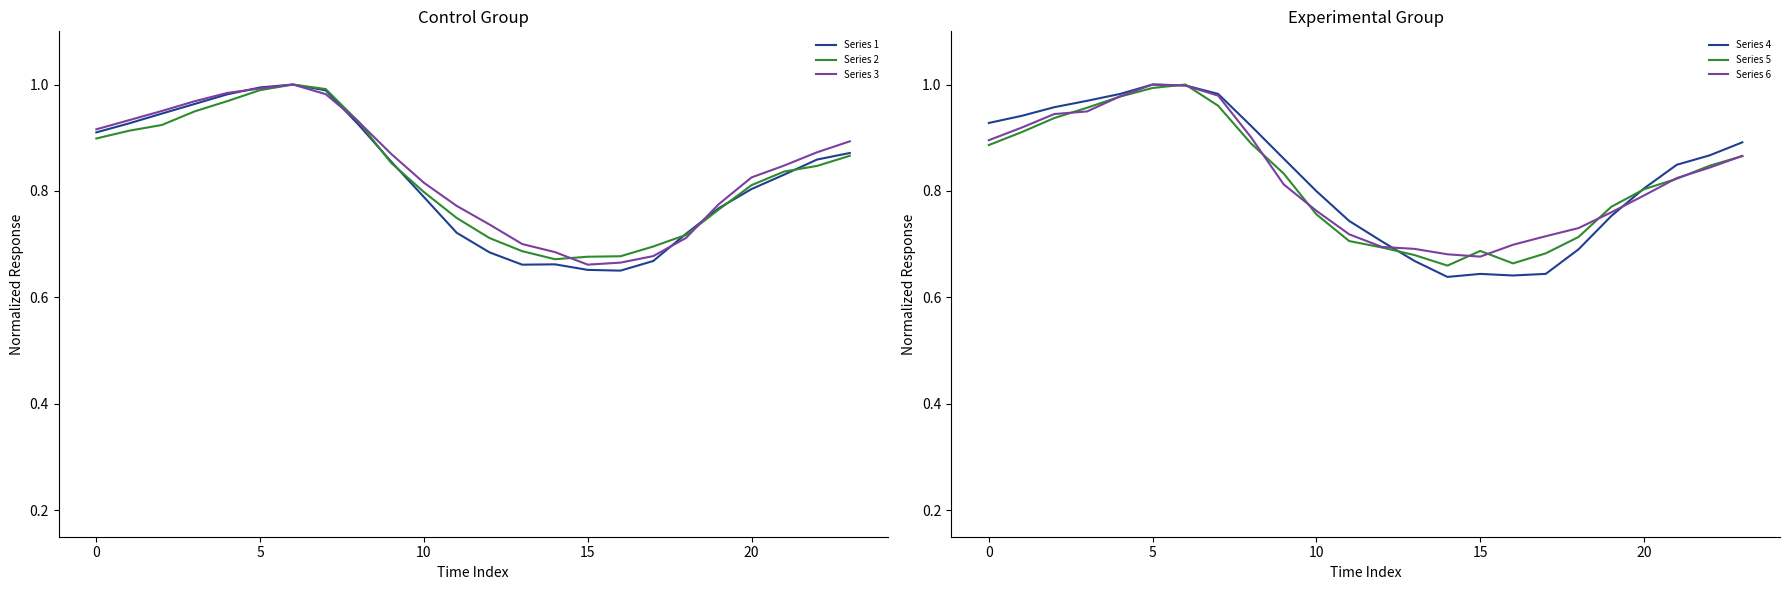

Which series ends up on top after the final intersection of Series 5 and Series 2?

Series 2